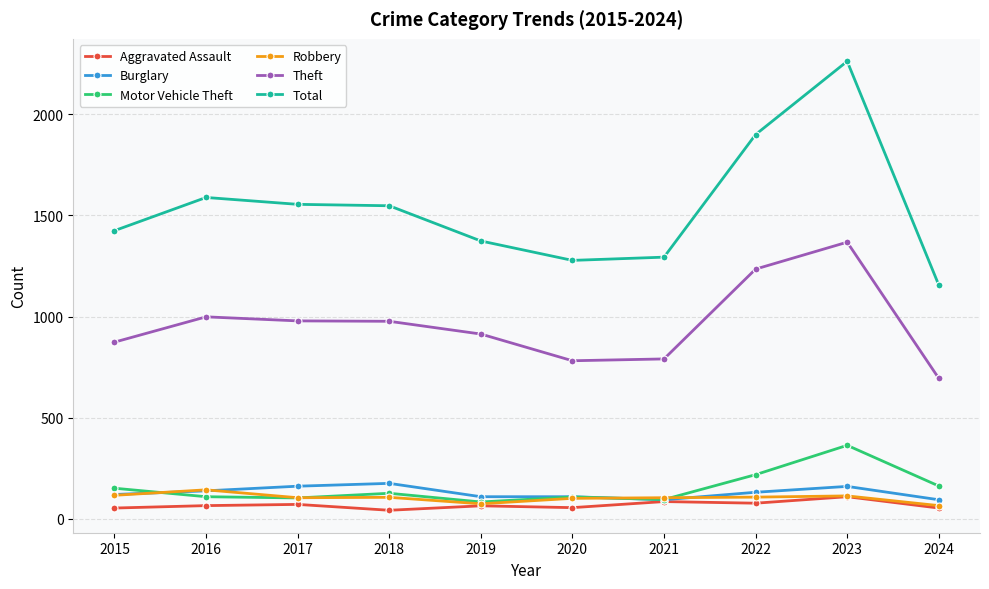

Where is Total nearest to the value 1709?

2016